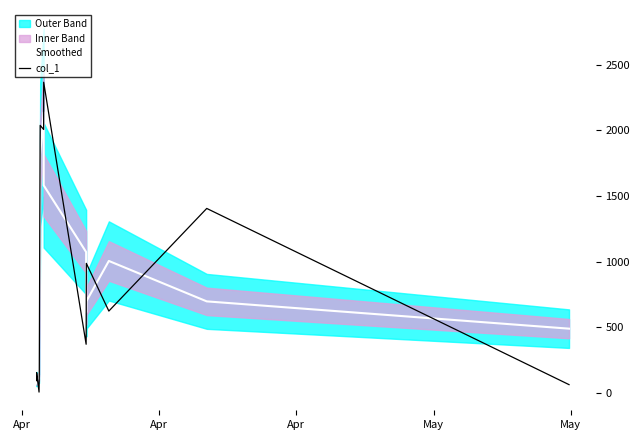

In col_1, how many points are lower than both neighbors (excluding endpoints)?

4